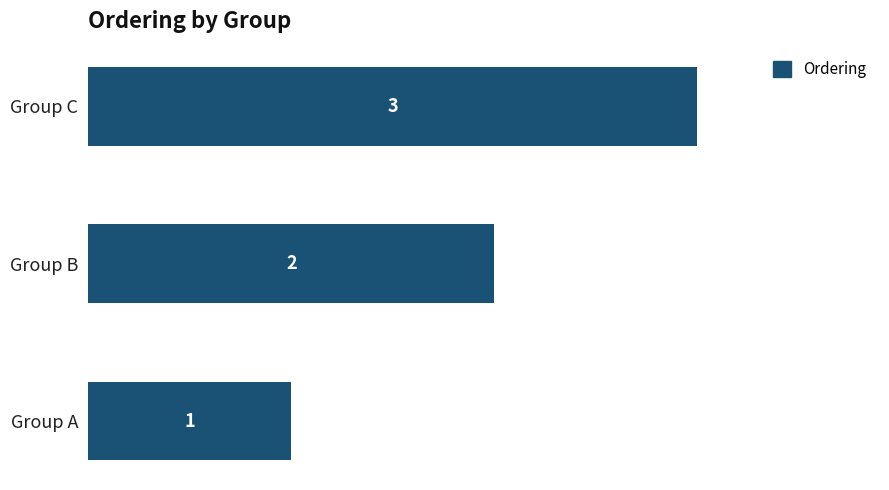

Which label corresponds to the largest value in the chart?

Group C